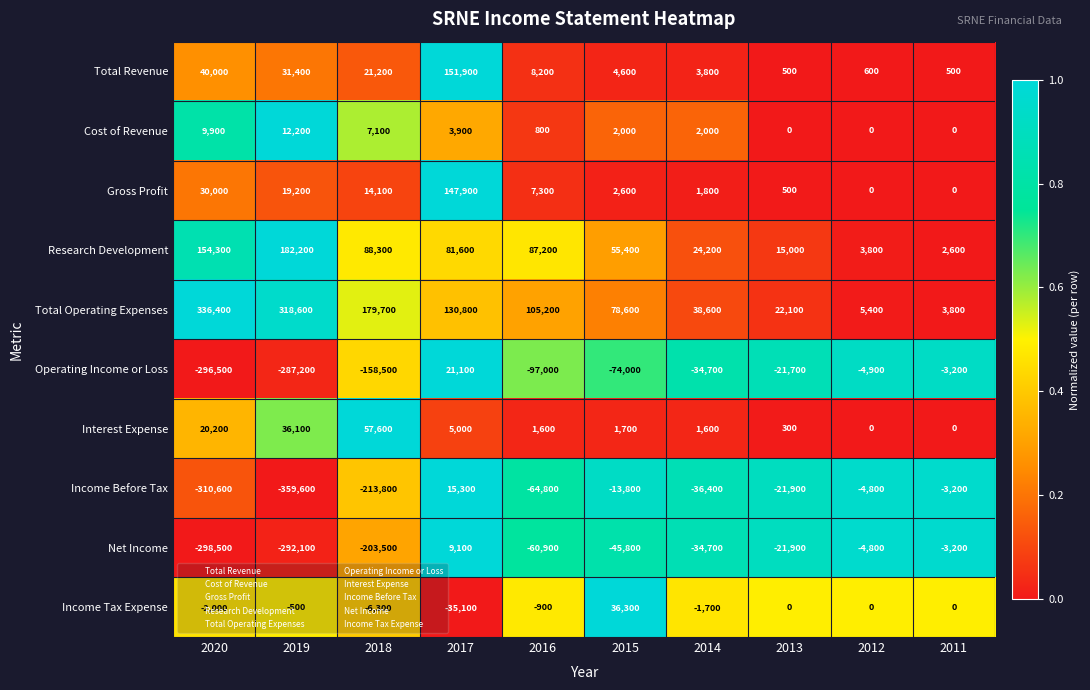

Between 2015 and 2013, which series saw the biggest shift?

Total Operating Expenses